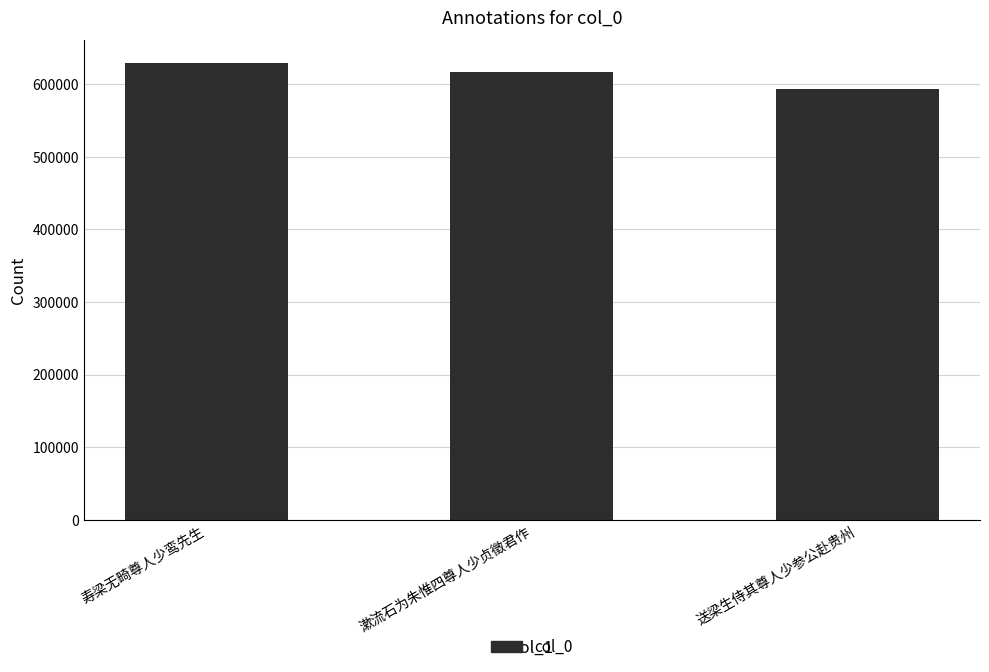

What is the sum of all values?

1838599